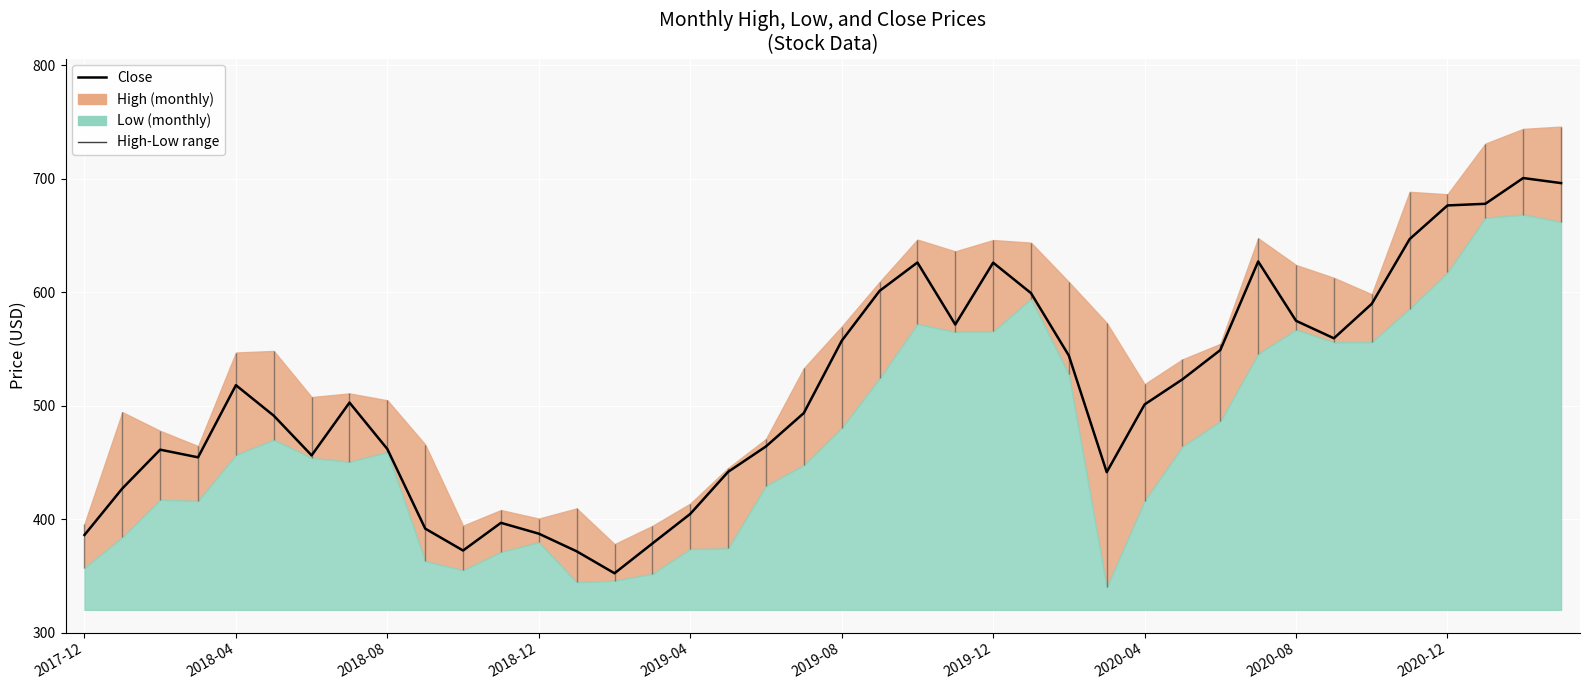

What is the smallest value displayed?

352.2